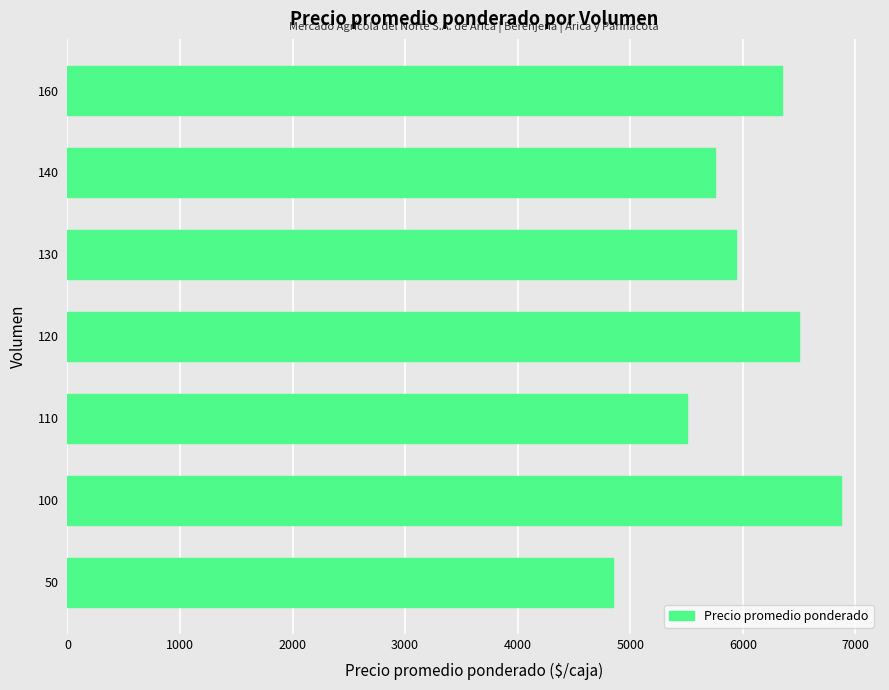

List the labels in order of value, largest first.

100, 120, 160, 130, 140, 110, 50